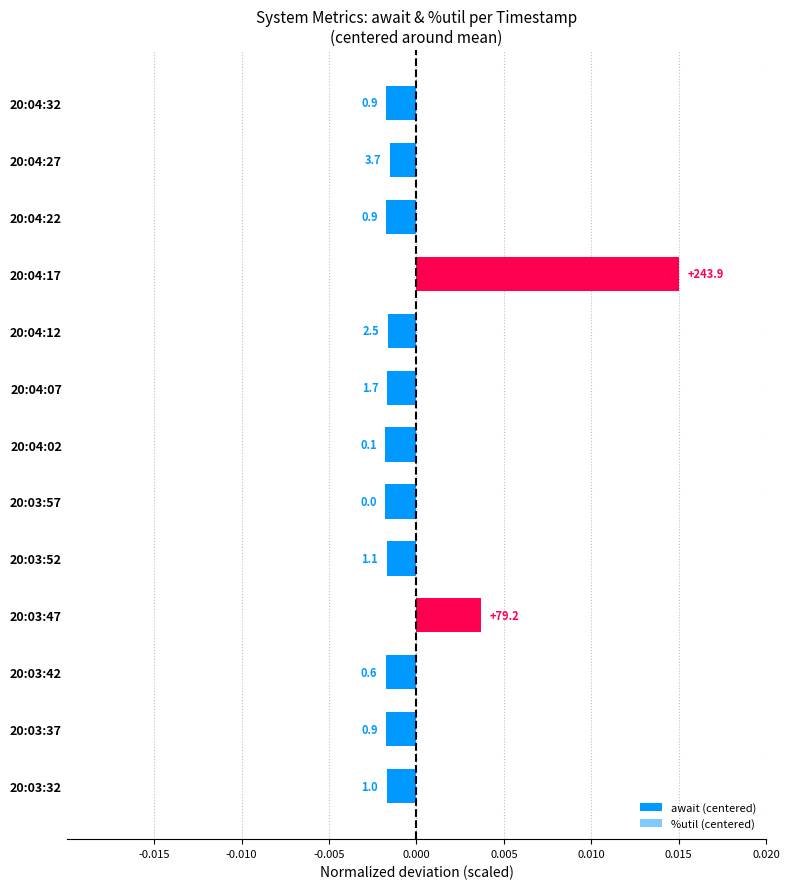

What are all the series names shown in the legend?

await (centered), %util (centered)